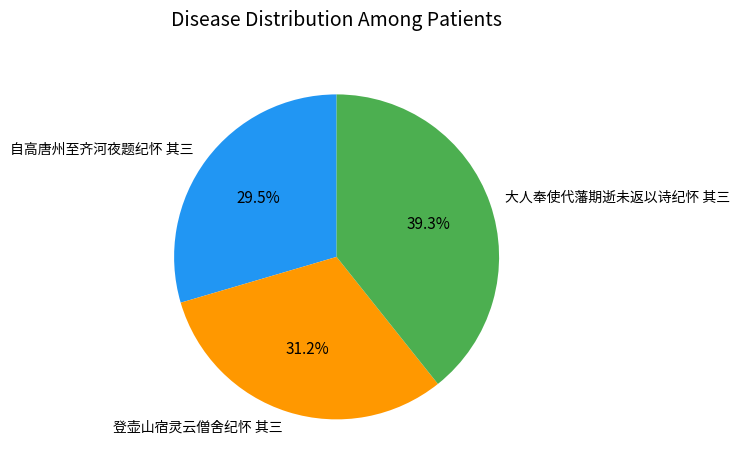

Which slice is the largest?

大人奉使代藩期逝未返以诗纪怀 其三